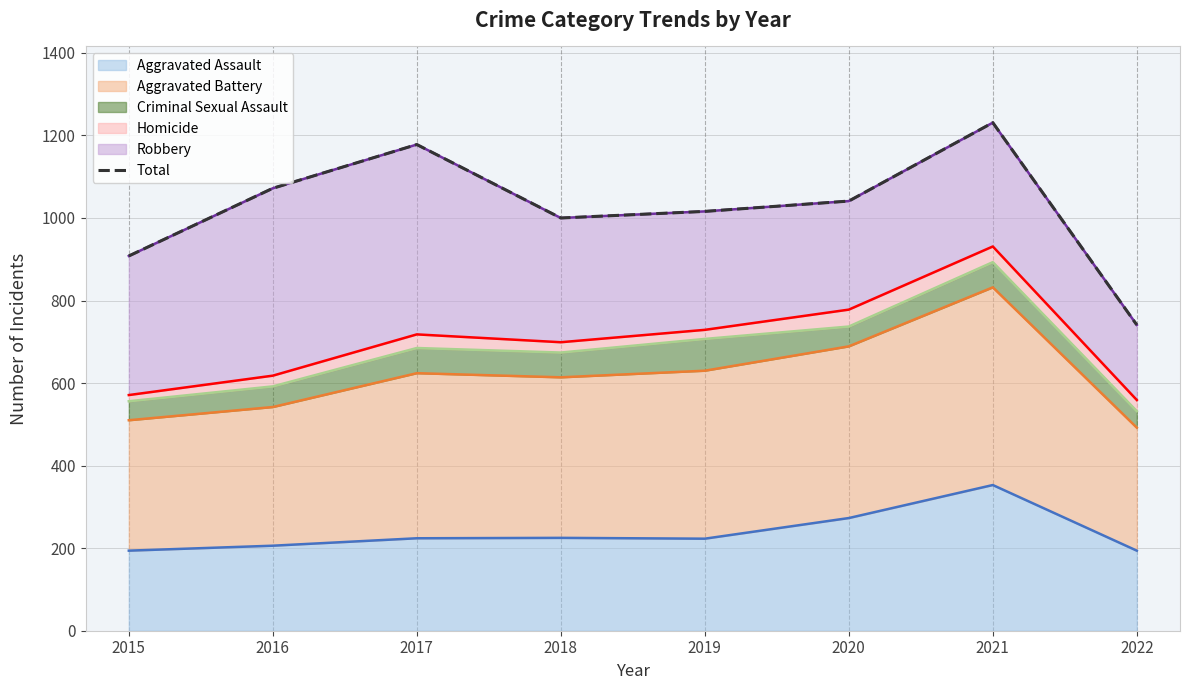

What is the difference between the second highest and second lowest values?

270